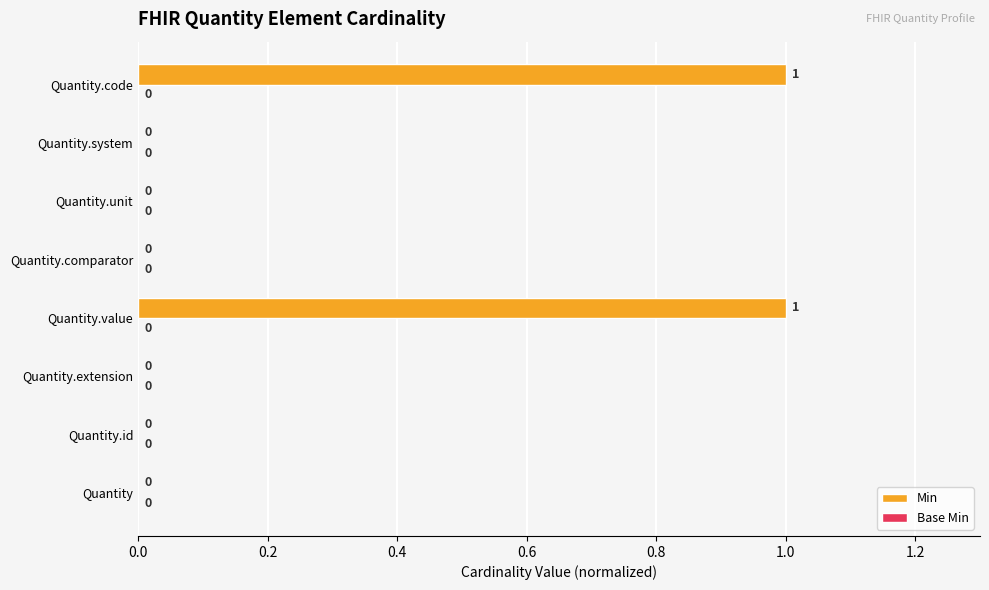

Is it true that the value at Quantity.extension is 1?

False